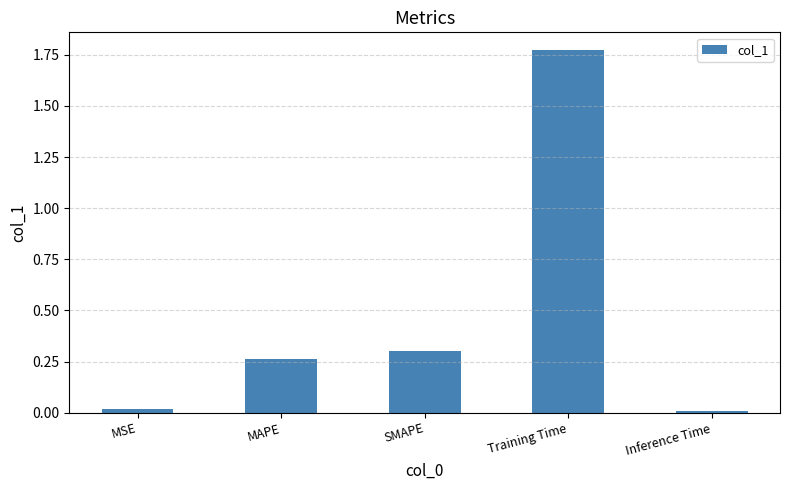

What is the label of the 5th bar from the right?

MSE